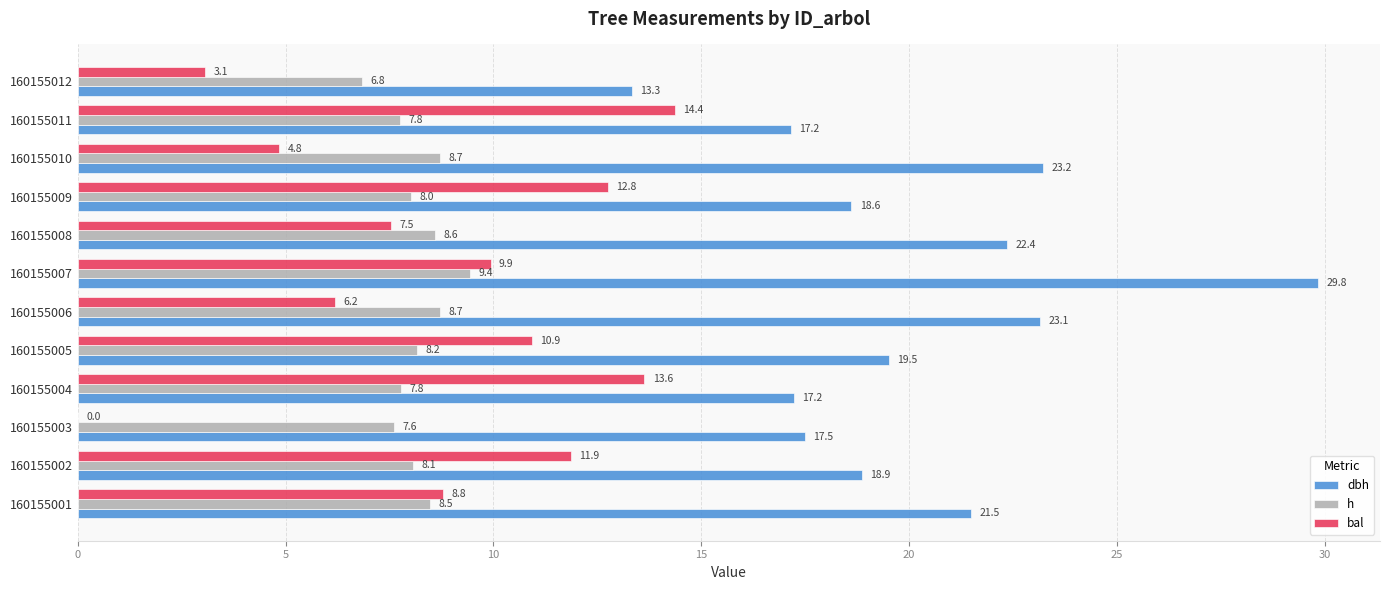

At which category is the sum across all series the highest?

160155007